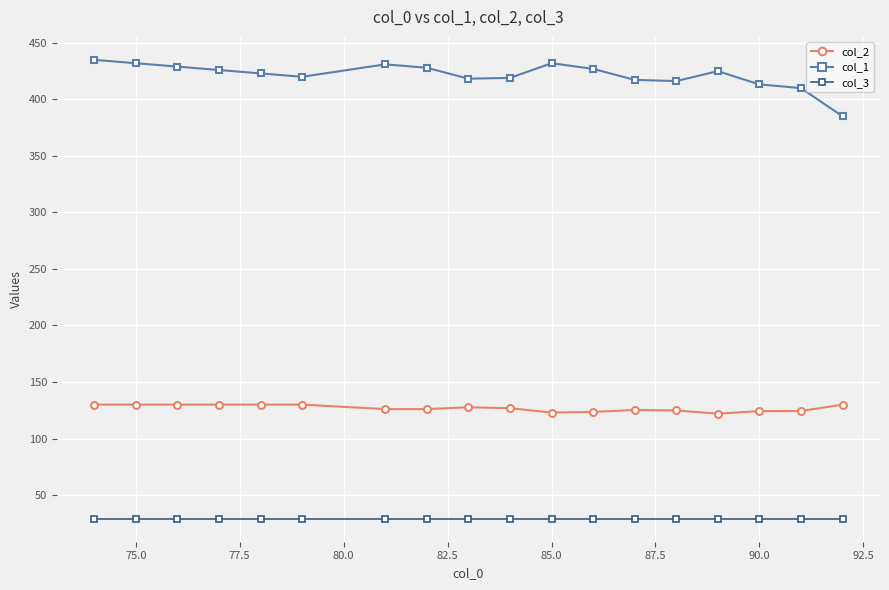

What is the average value of the col_2 series?

126.9